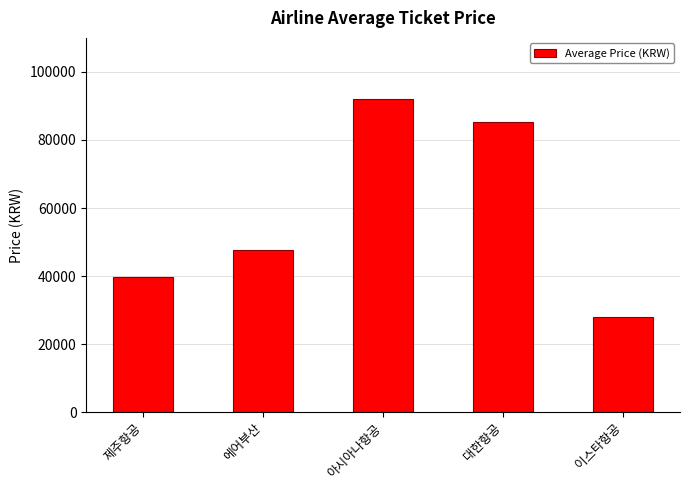

Reading left to right, extract all data points from this chart.

39827	47573	92034	85255	28136